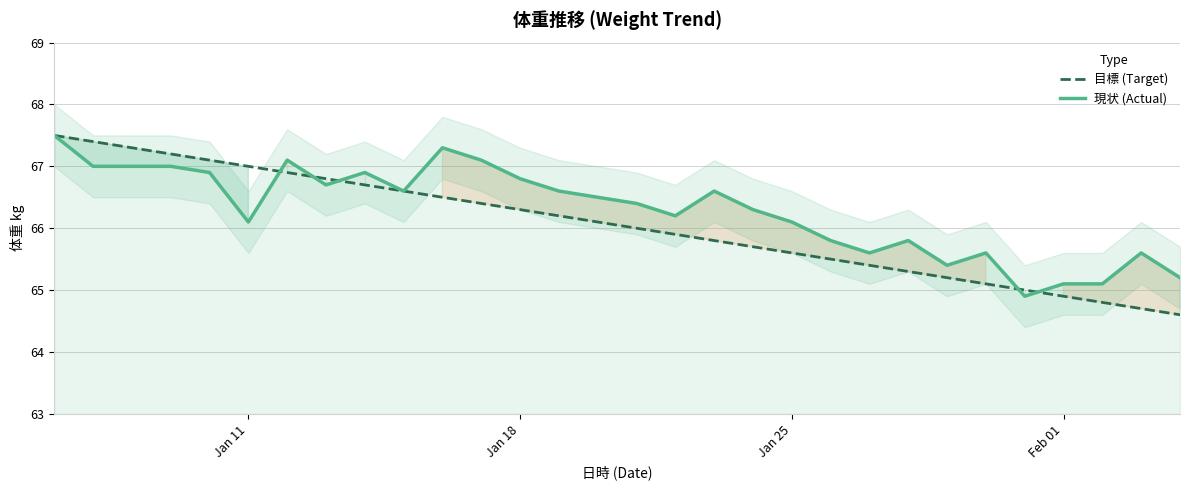

What is the difference between the maximum and minimum values in the 現状 (Actual) series?

2.6